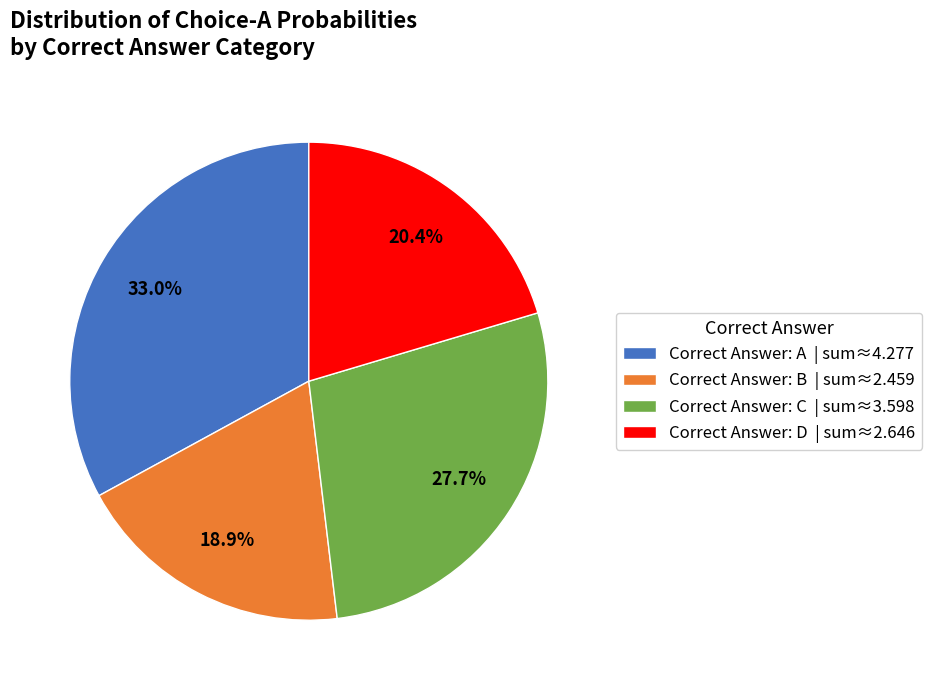

To the nearest percent, what is the difference between the largest and smallest slice percentages?

14%